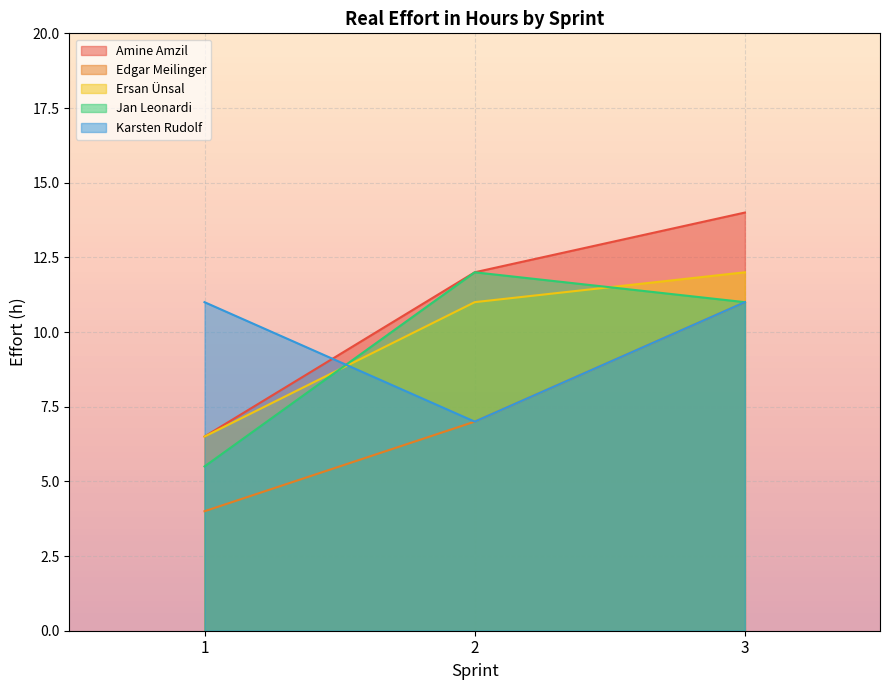

Which series has the largest total across all categories?

Amine Amzil